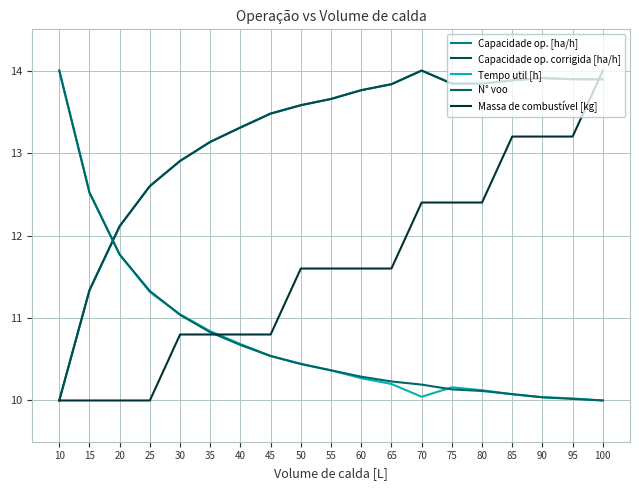

Does the chart display data point markers on the line(s)?

No